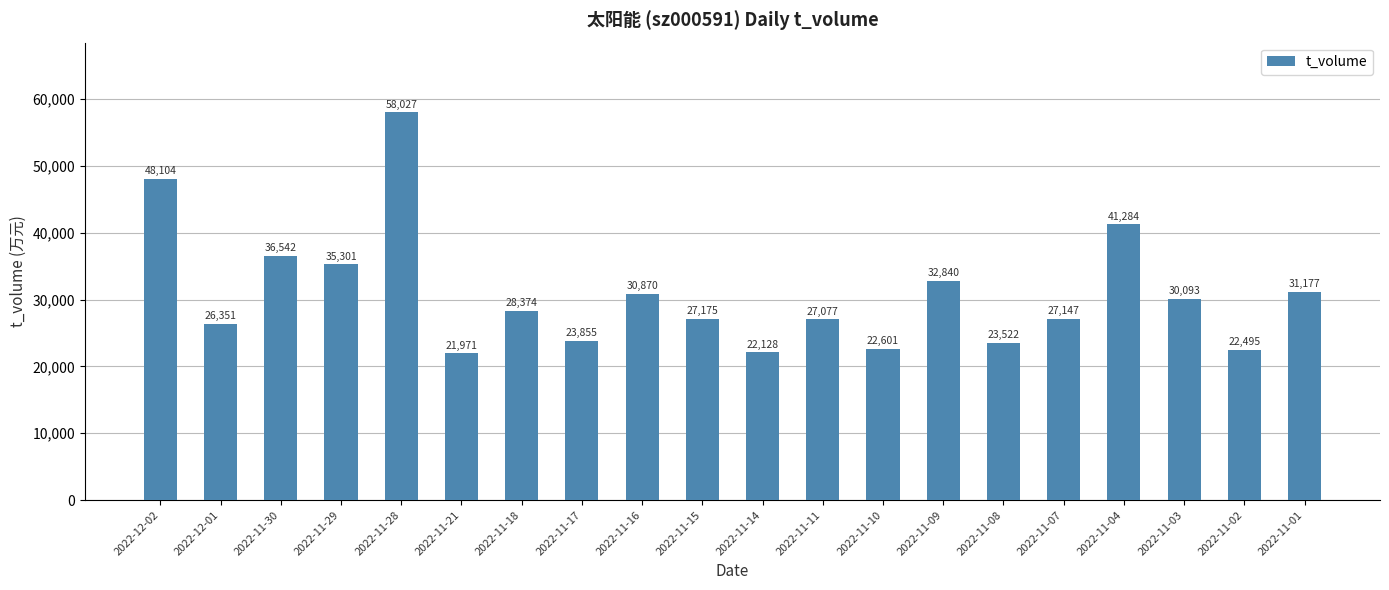

What is the label of the 16th bar from the left?

2022-11-07